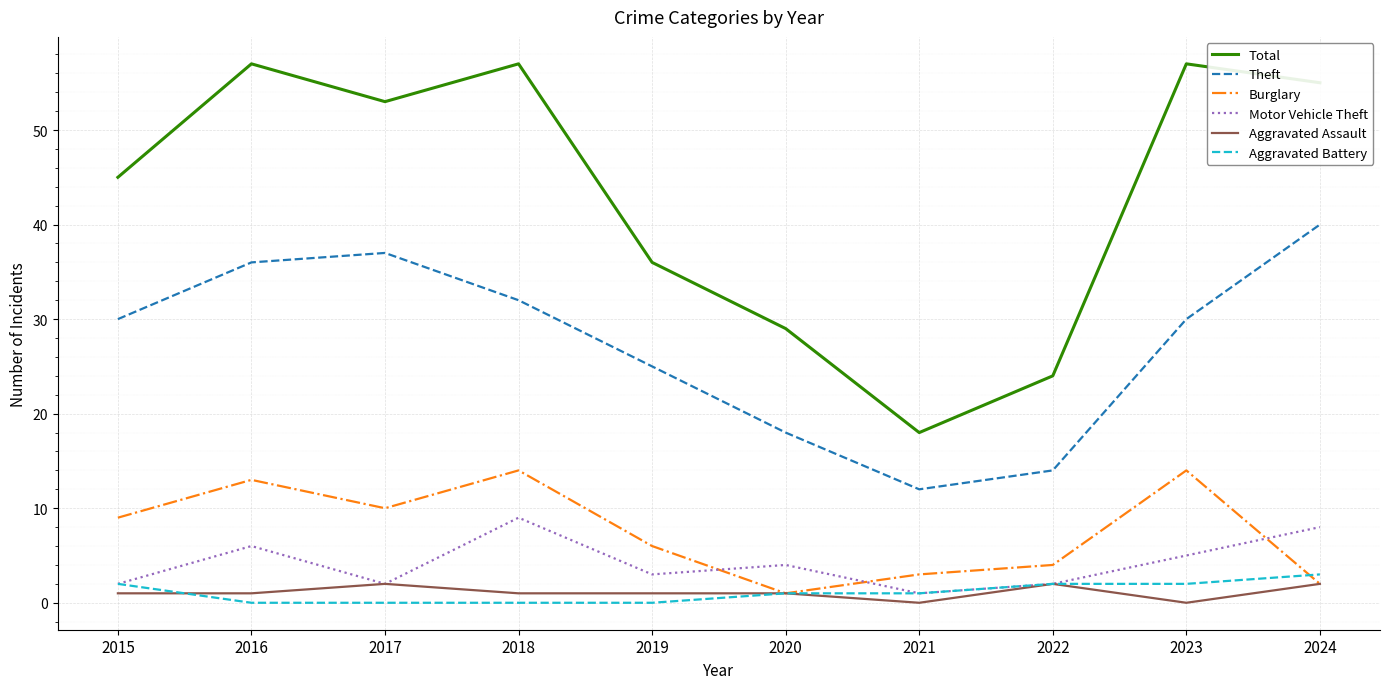

Which category has the highest value in the Motor Vehicle Theft series?

2018